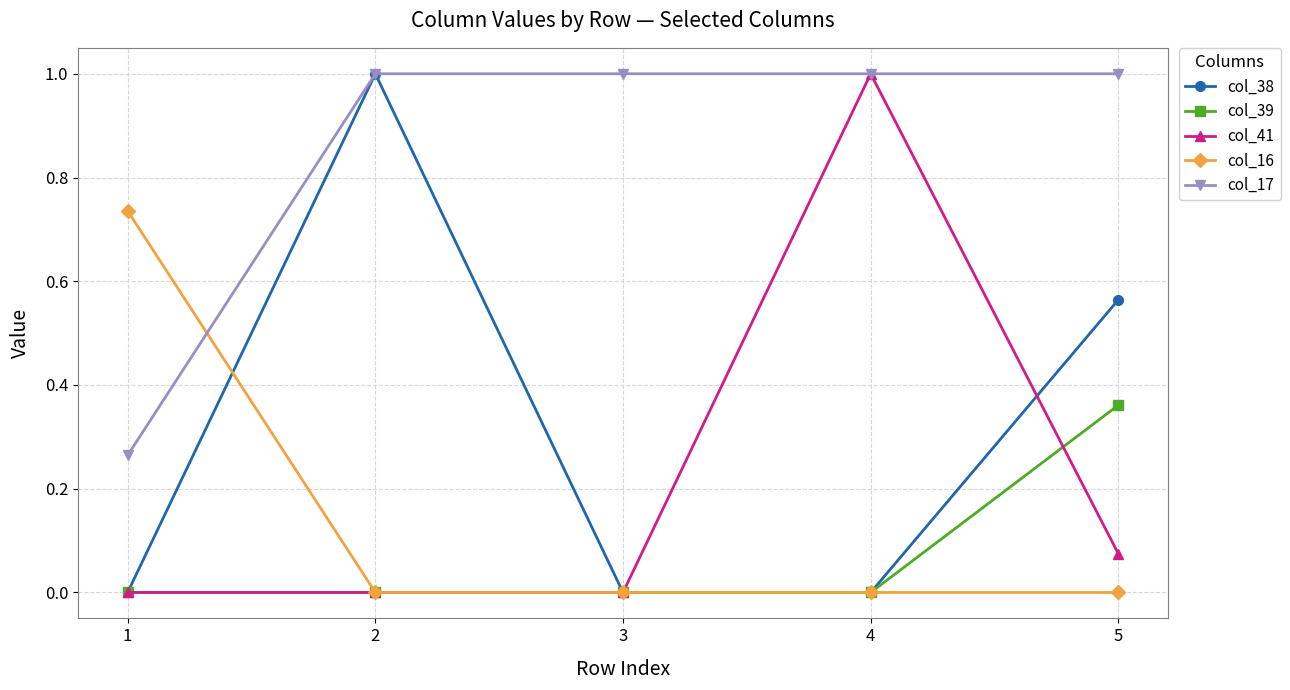

What is the maximum value shown in the chart?

1.0